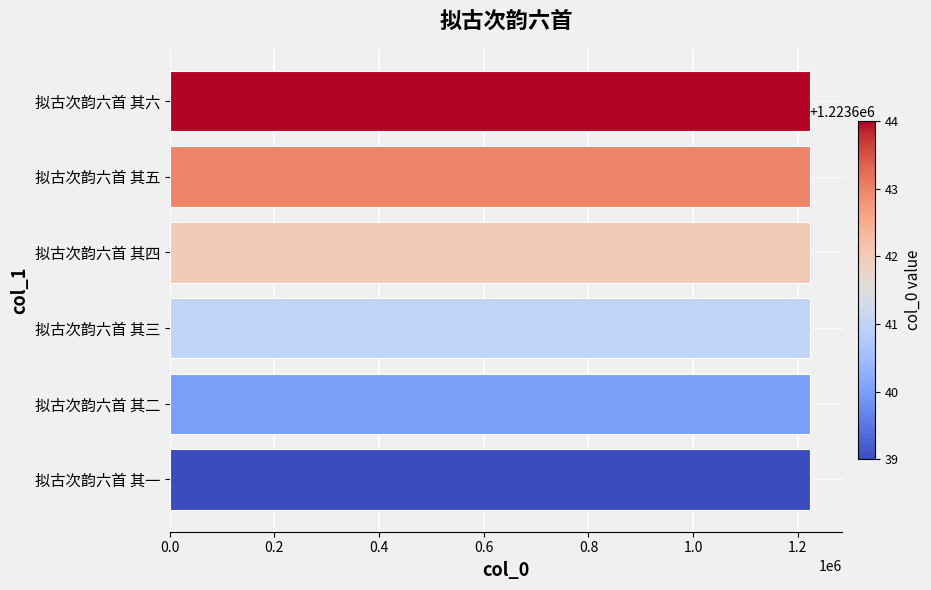

What is the ratio of the value at 拟古次韵六首 其一 to the value at 拟古次韵六首 其五?

1.0